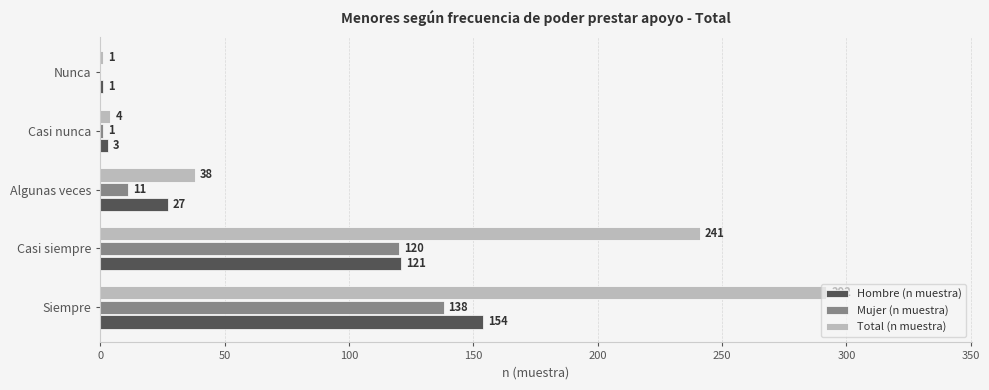

Is it true that Total (n muestra) equals 4 at Casi nunca?

True